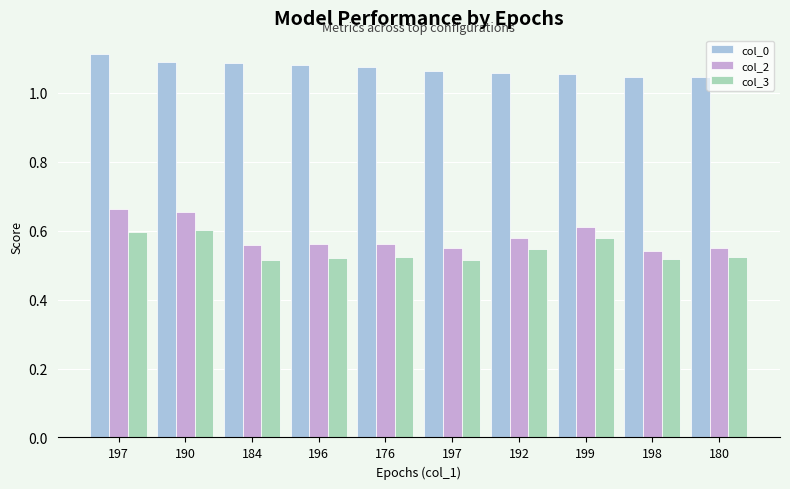

What are all the series names shown in the legend?

col_0, col_2, col_3